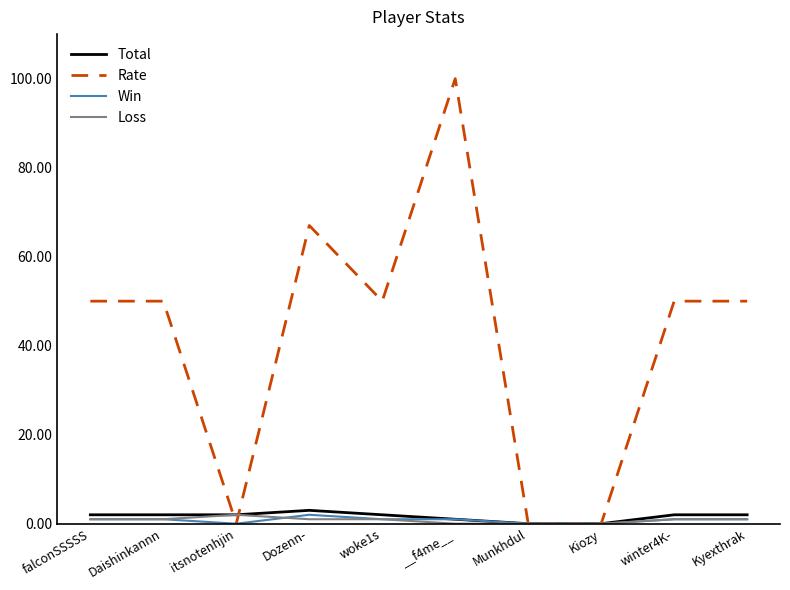

Is it true that Total equals 0 at Kiozy?

True